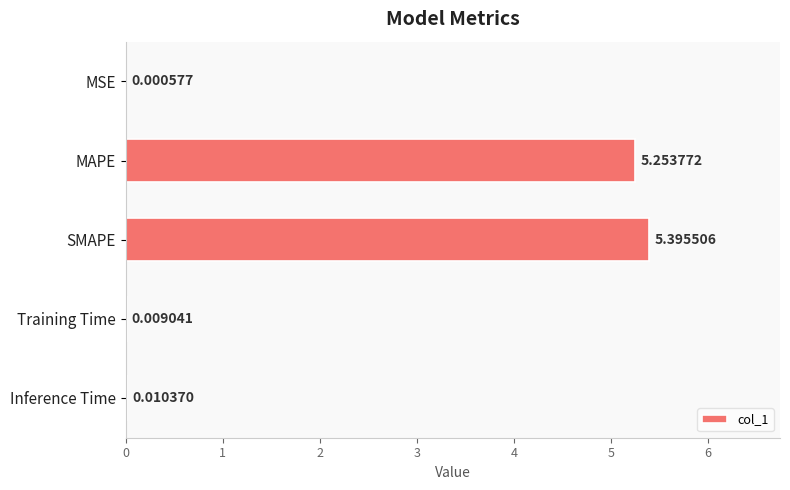

What is the average value?

2.1